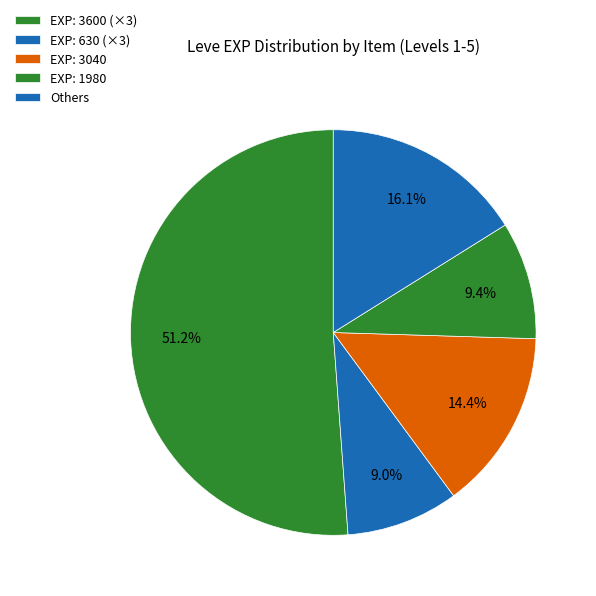

Which category has the biggest portion of the pie?

EXP: 3600 (×3)